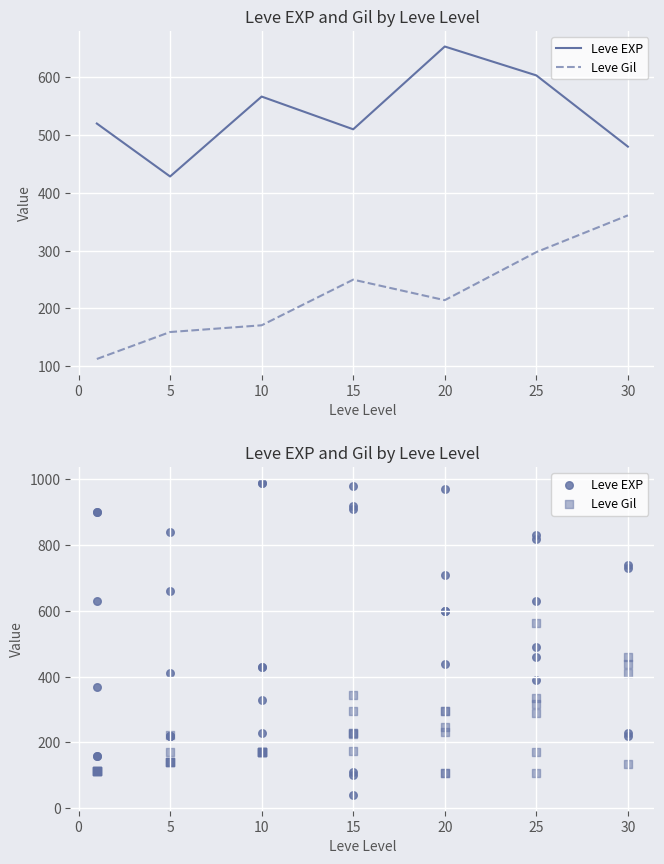

Which series reaches the minimum Y coordinate?

Leve EXP